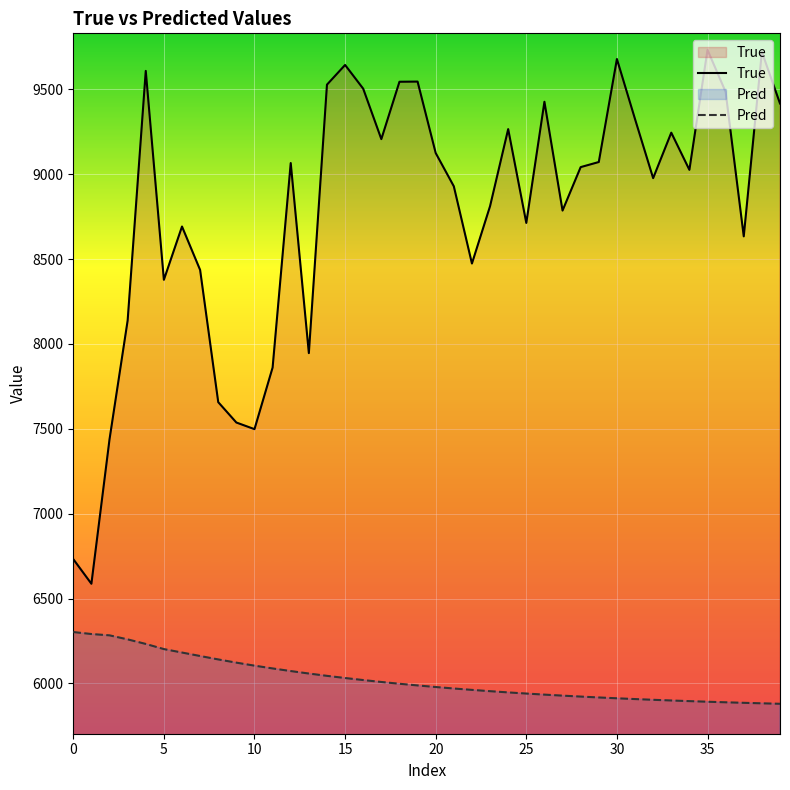

What is the difference between the highest and lowest values at 0?

429.6